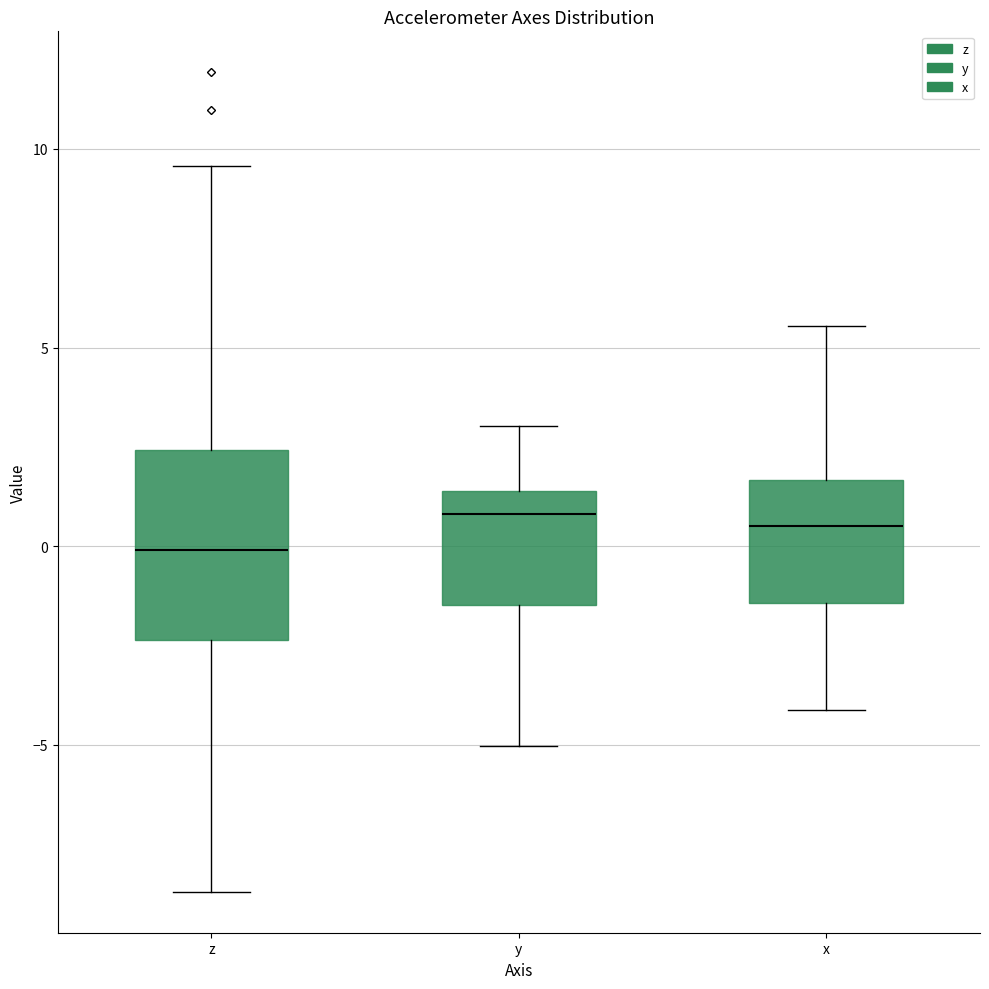

Where does the upper whisker of the box for z end on the y-axis? The values are not printed on the chart, so give them approximately, as read against the axis.

9.5